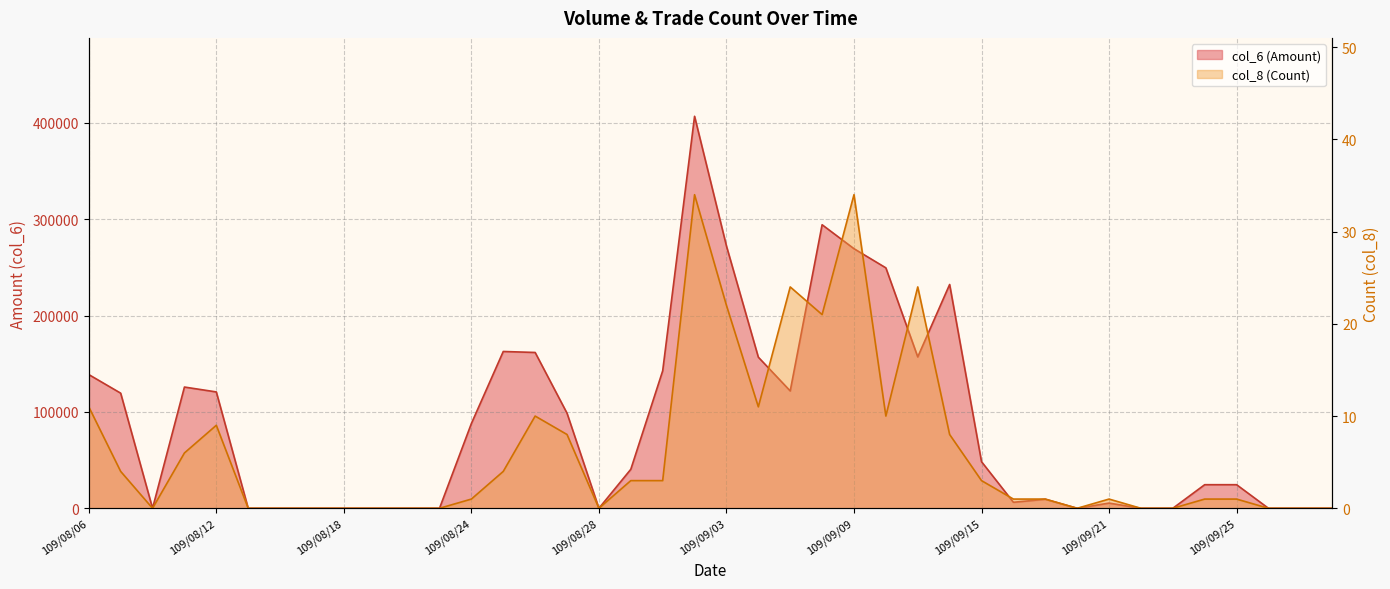

What is the difference between the maximum and minimum values in the col_6 (Amount) series?

406880